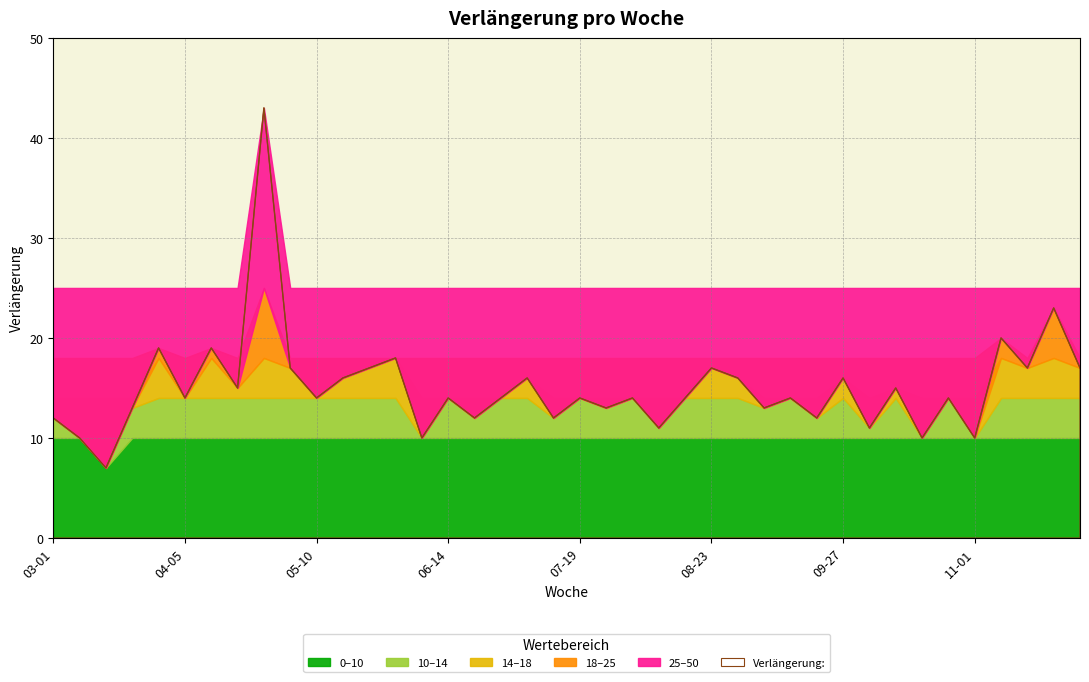

True or false: 25–50 has a value of 20 at 05-10.

False